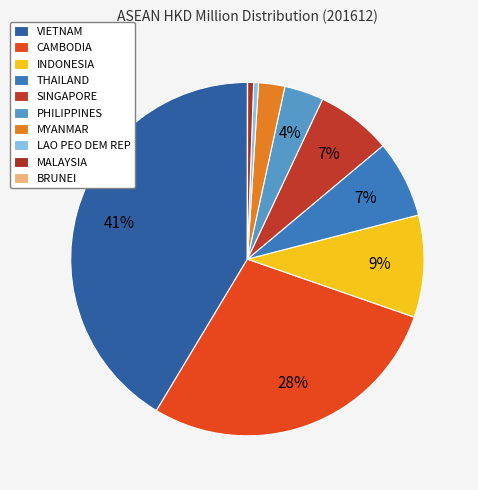

How many segments does this pie chart have?

10